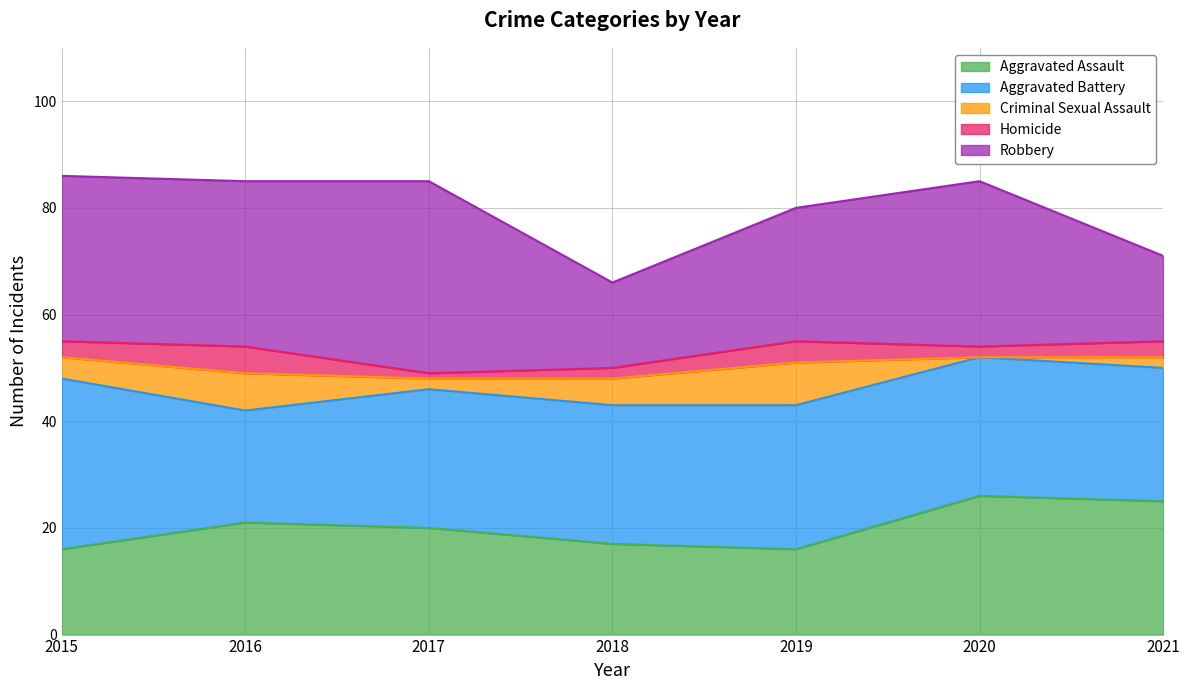

How many values in the Aggravated Assault series are below 20?

3